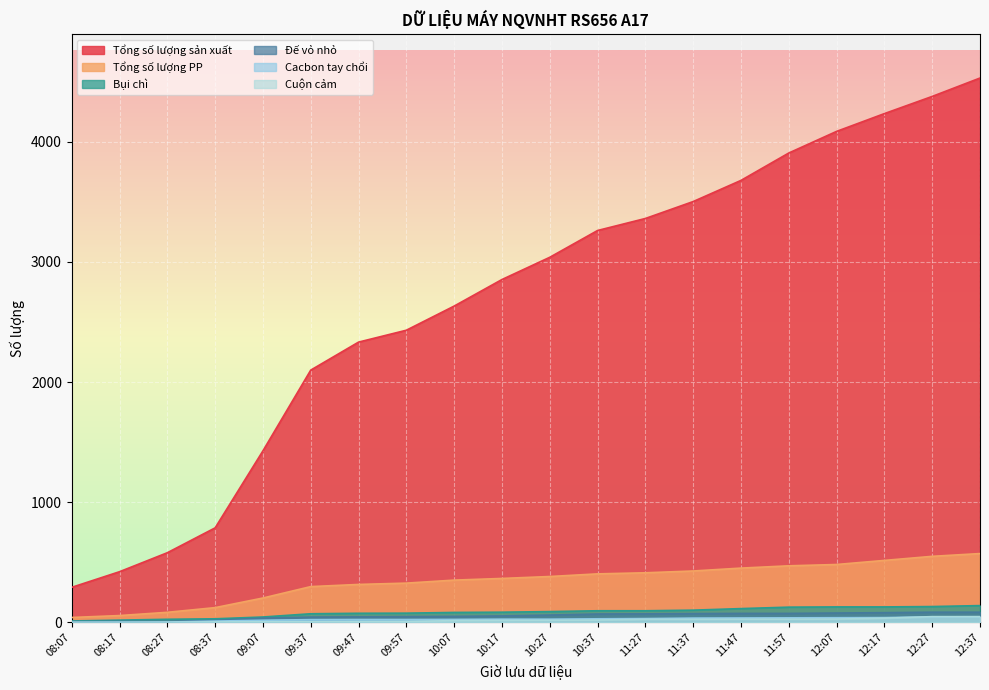

Which category has the highest value in the Tổng số lượng sản xuất series?

12:37